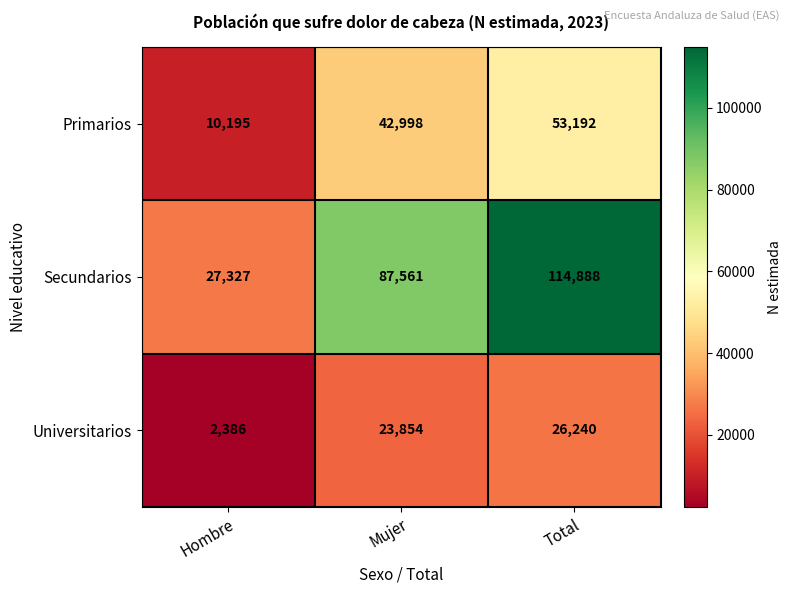

What value does the Secundarios series have at Hombre, to the nearest 10?

27330